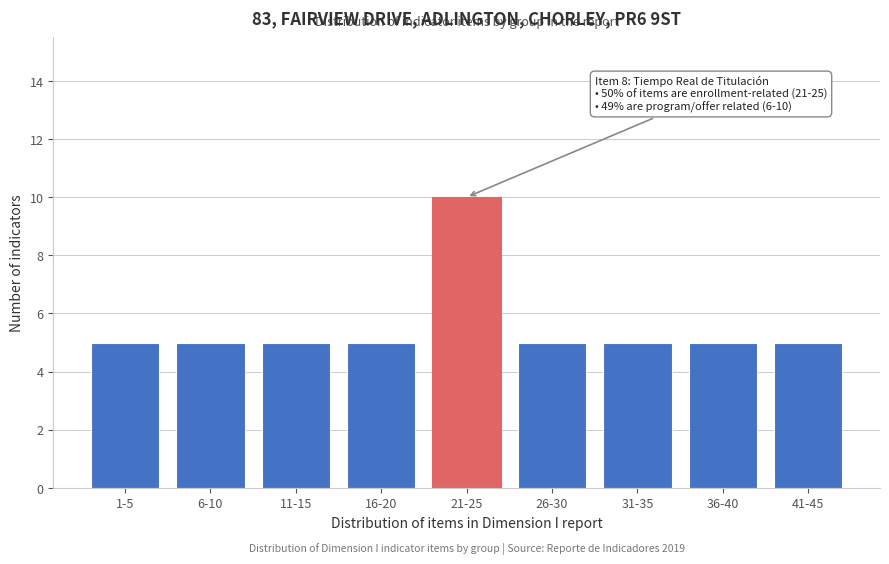

Reading left to right, list all the values displayed in this chart.

1-5=5	6-10=5	11-15=5	16-20=5	21-25=10	26-30=5	31-35=5	36-40=5	41-45=5